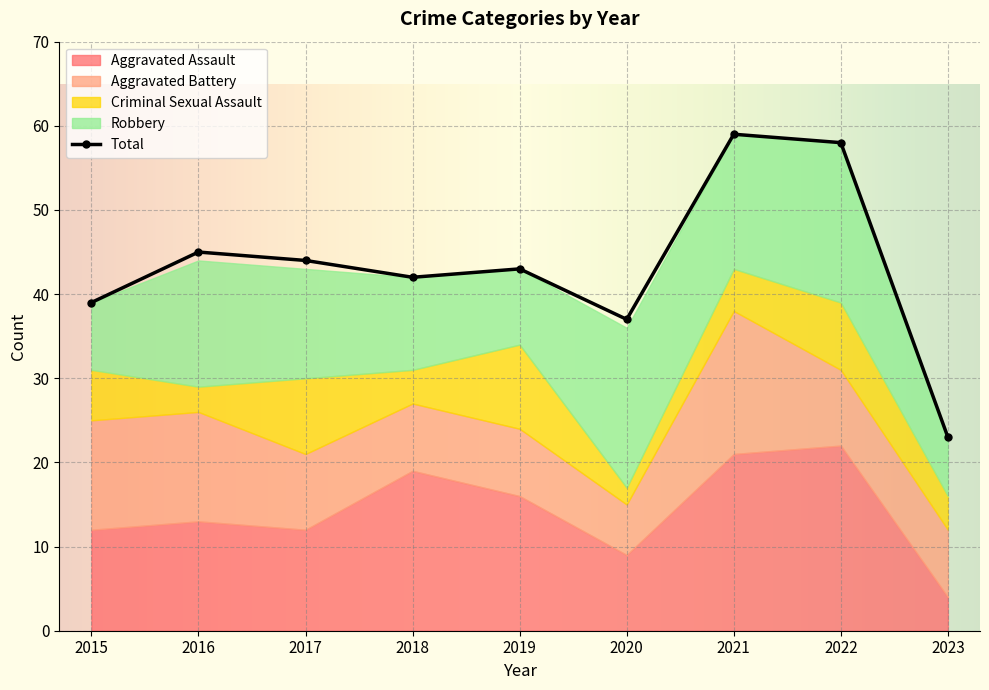

What is the sum of the Total values at 2017 and 2016?

89